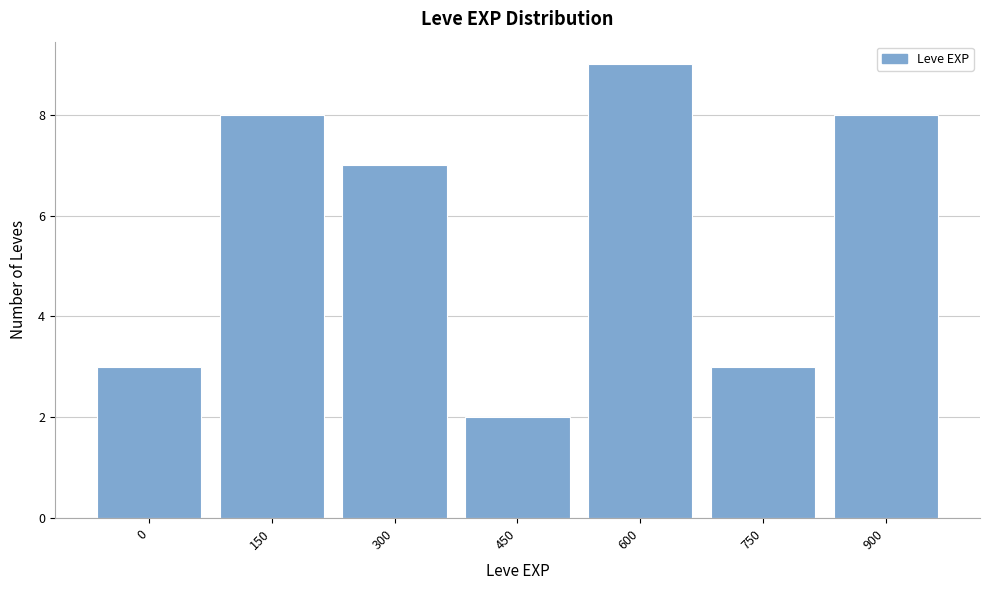

Reading left to right, extract all data points from this chart.

3	8	7	2	9	3	8